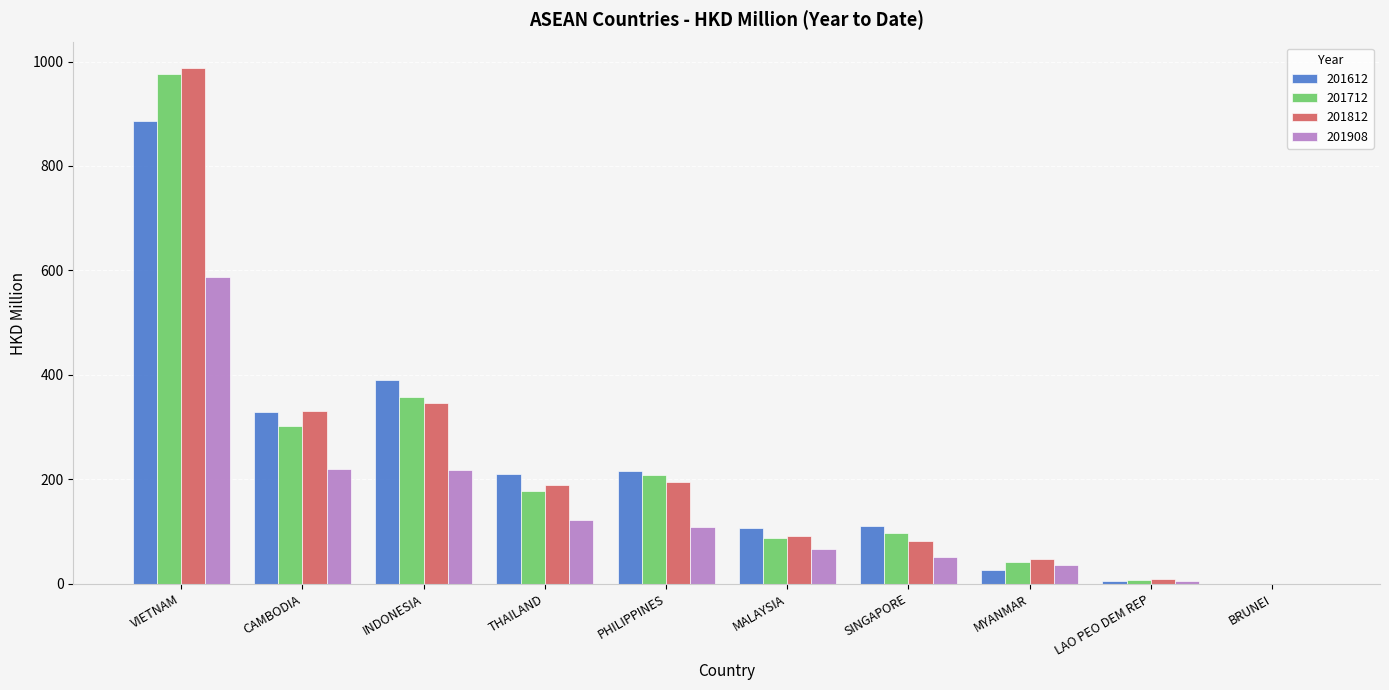

At which label does 201812 first exceed 189?

VIETNAM